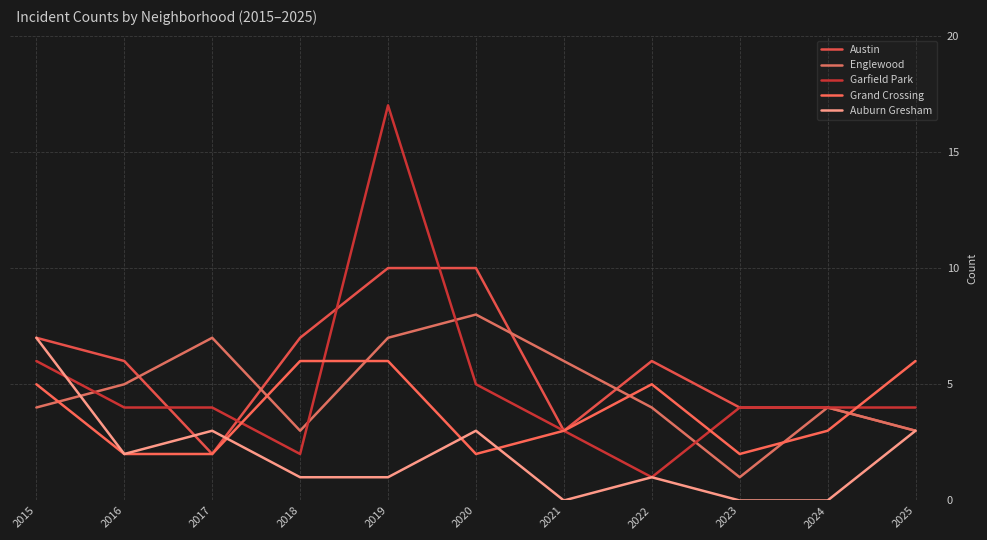

Which series changed the most between 2015 and 2020?

Englewood